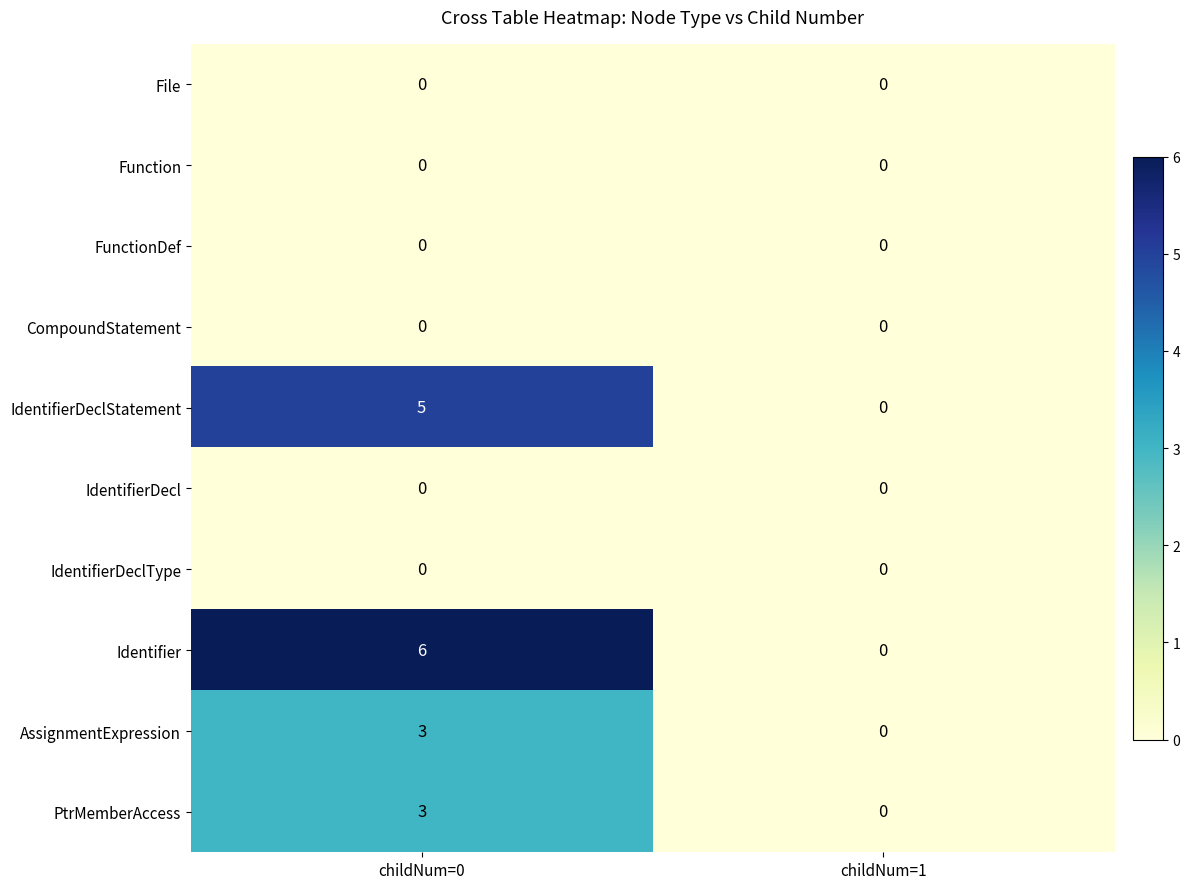

Reading left to right, what are all the values shown in this chart?

File: childNum=0=0	childNum=1=0
Function: childNum=0=0	childNum=1=0
FunctionDef: childNum=0=0	childNum=1=0
CompoundStatement: childNum=0=0	childNum=1=0
IdentifierDeclStatement: childNum=0=5	childNum=1=0
IdentifierDecl: childNum=0=0	childNum=1=0
IdentifierDeclType: childNum=0=0	childNum=1=0
Identifier: childNum=0=6	childNum=1=0
AssignmentExpression: childNum=0=3	childNum=1=0
PtrMemberAccess: childNum=0=3	childNum=1=0